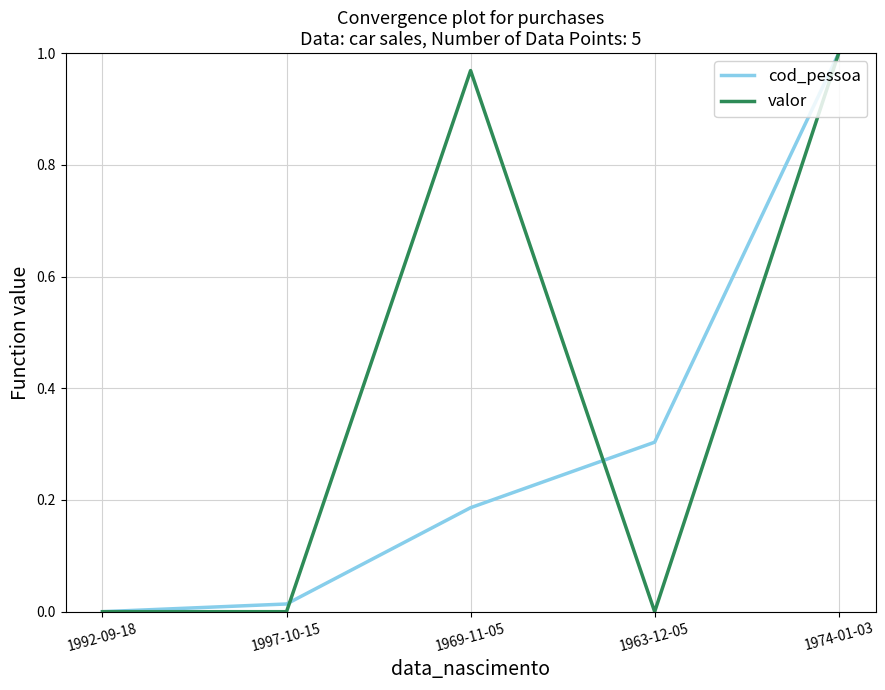

Which category has the lowest value in the cod_pessoa series?

1992-09-18